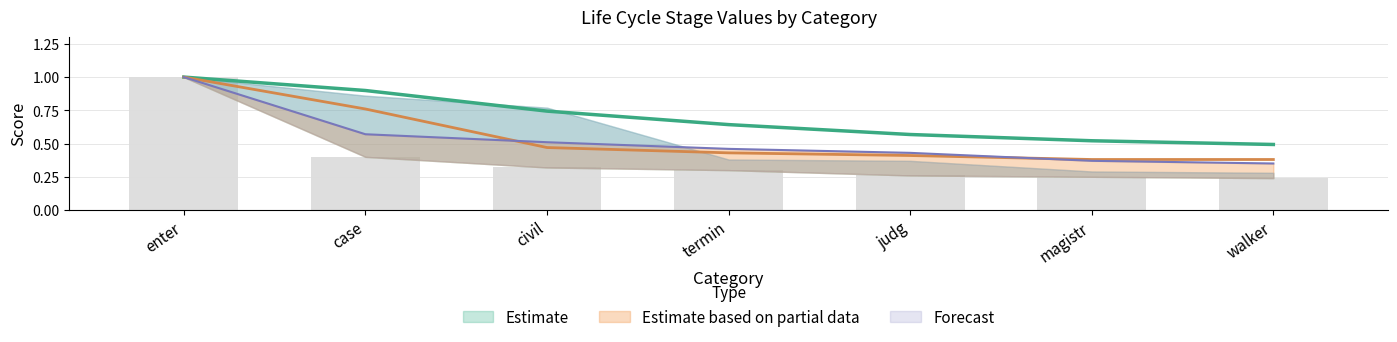

The value of Life Cycle Stage: 5.0 at enter is 1.6. True or false?

False